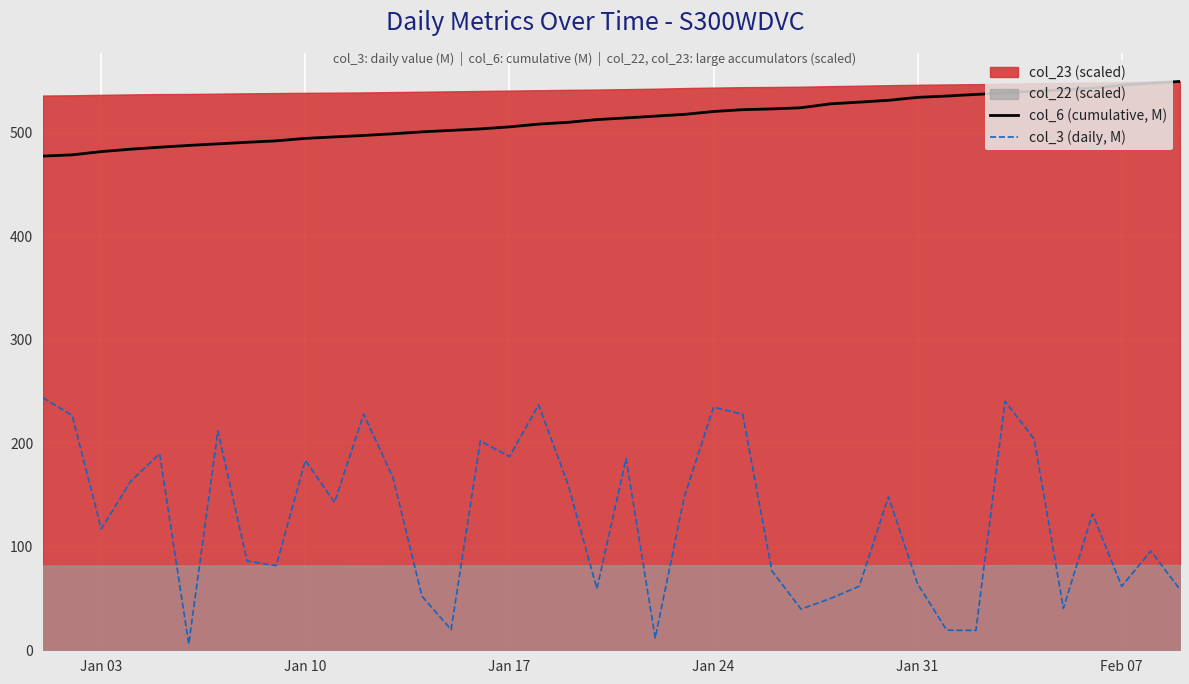

How many data points does each series have?

40